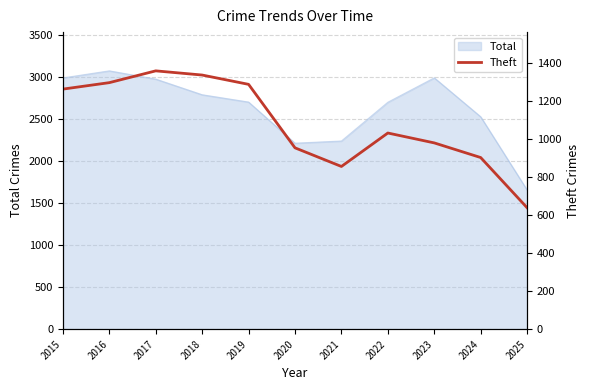

What is the minimum value for Total?

1655